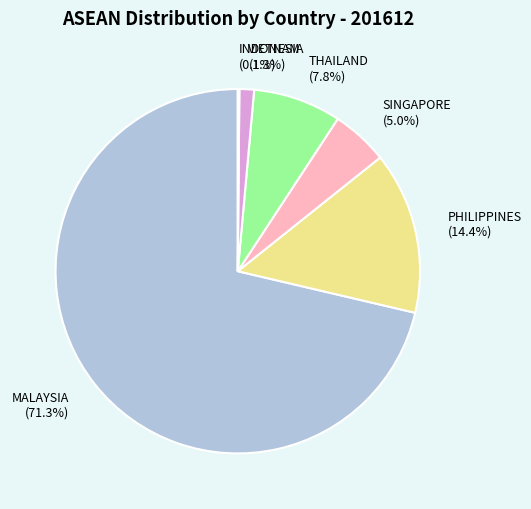

Is there a majority slice in this chart?

Yes